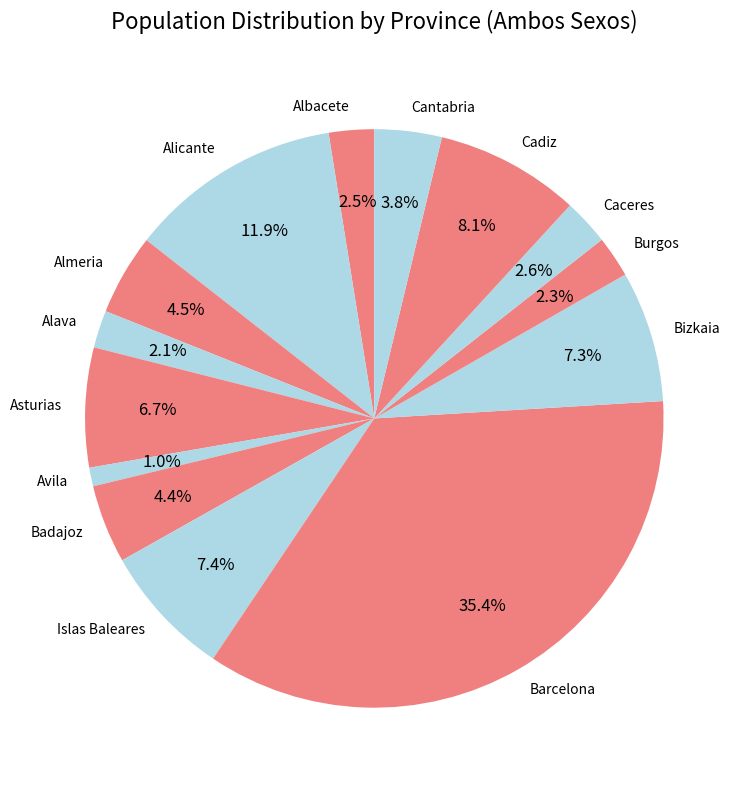

Does Alava account for over 50% of the chart?

No